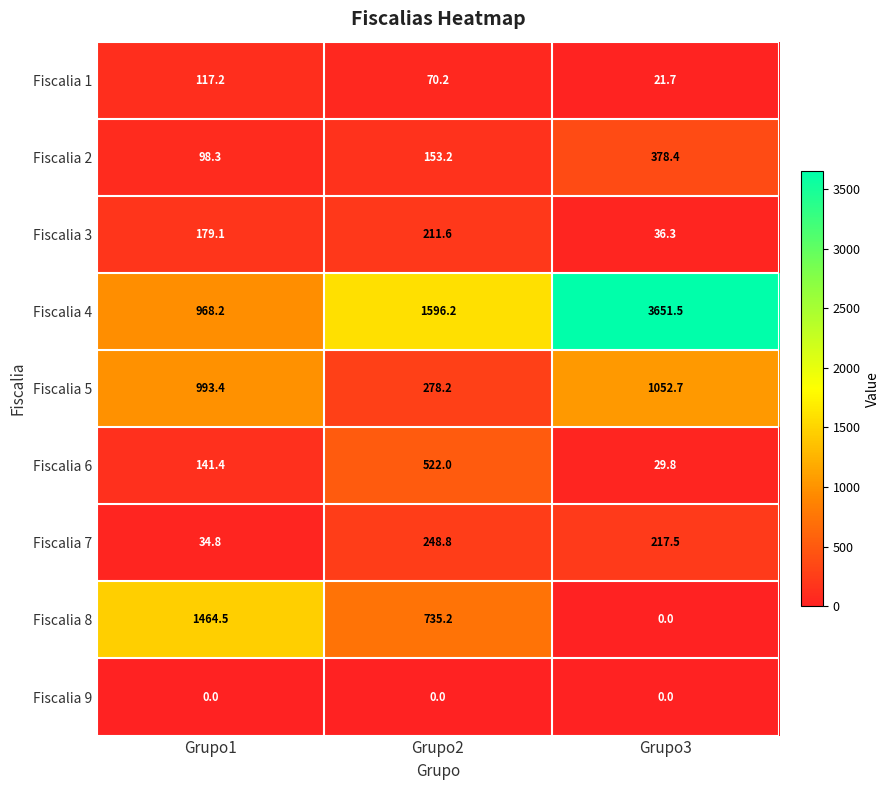

Reading left to right, what are all the values shown in this chart?

Fiscalia 1: 117.2	70.2	21.7
Fiscalia 2: 98.3	153.2	378.4
Fiscalia 3: 179.1	211.6	36.3
Fiscalia 4: 968.2	1596.2	3651.5
Fiscalia 5: 993.4	278.2	1052.7
Fiscalia 6: 141.4	522.0	29.8
Fiscalia 7: 34.8	248.8	217.5
Fiscalia 8: 1464.5	735.2	0.0
Fiscalia 9: 0.0	0.0	0.0